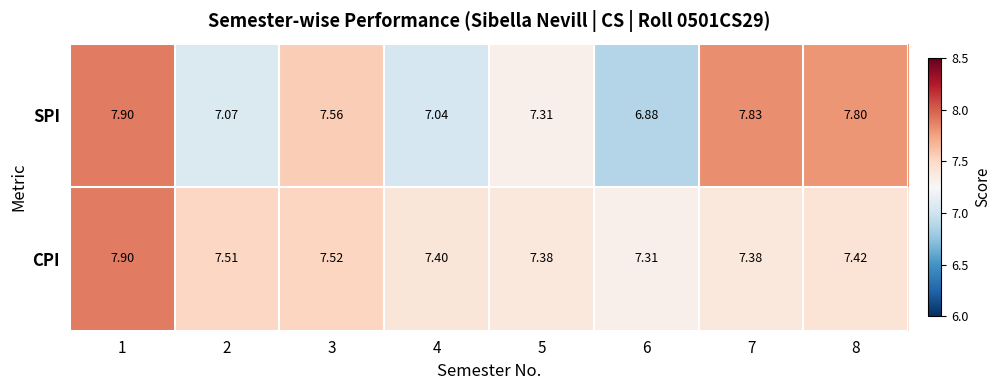

Which series has the largest range (max minus min)?

SPI